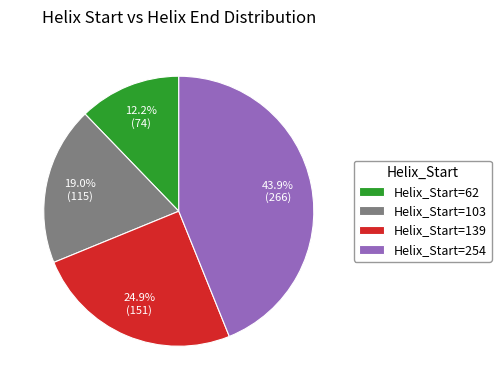

Which slice is the smallest?

Helix_Start=62